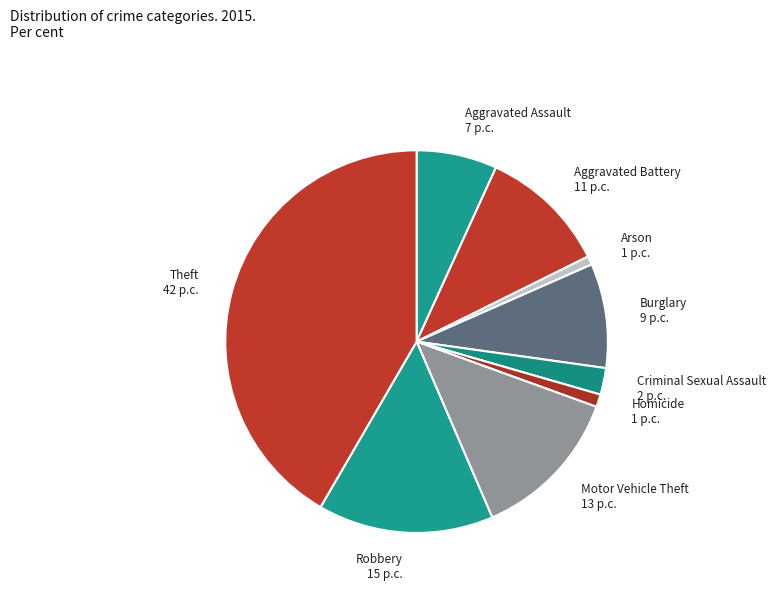

Does any single category account for the majority?

No